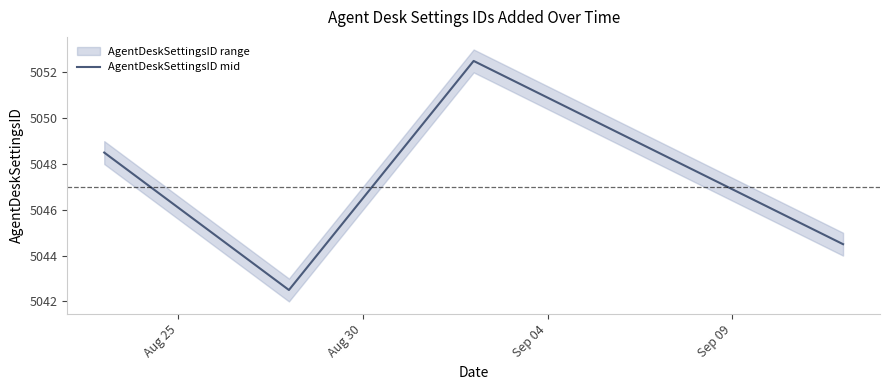

How many points are higher than both their immediate neighbors (excluding endpoints)?

1